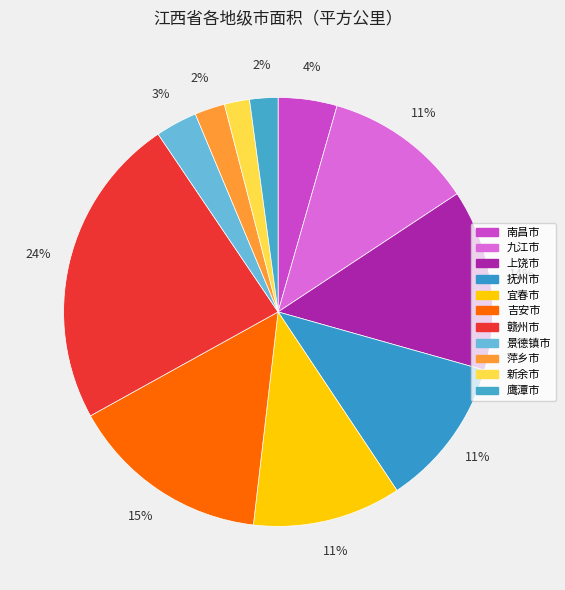

What is the largest slice in the pie chart?

赣州市